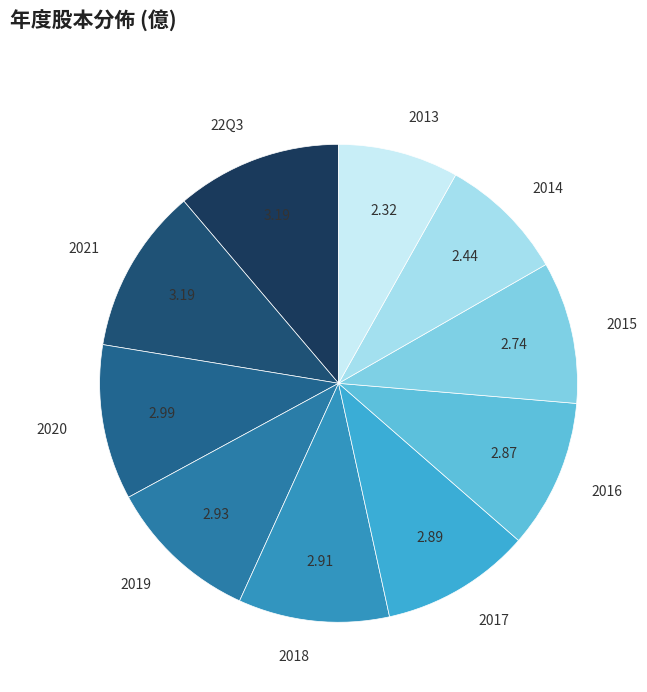

What is the ratio of the value at 2013 to the value at 2021?

0.7